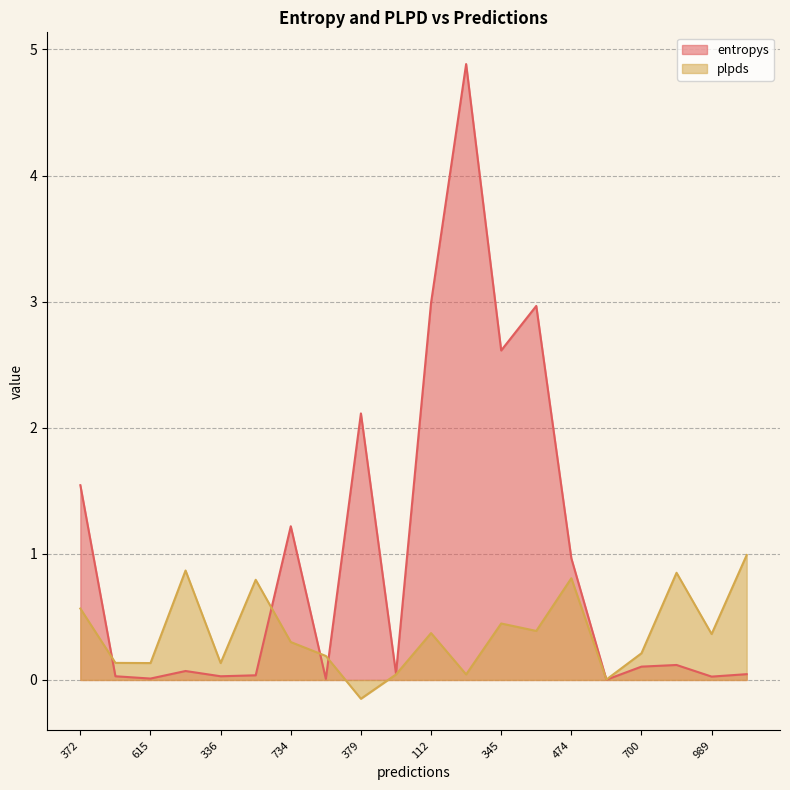

Rank the categories by plpds value from lowest to highest.

379, 685, 562, 687, 336, 615, 770, 95, 700, 734, 989, 112, 962, 345, 372, 117, 474, 843, 479, 902